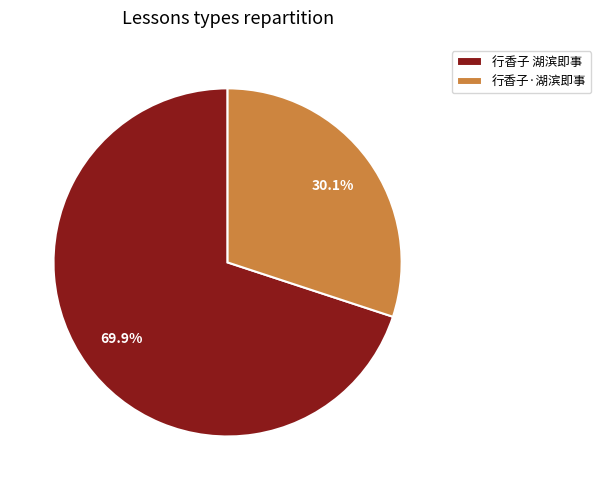

What percentage is the 行香子 湖滨即事 slice, to the nearest percent?

70%